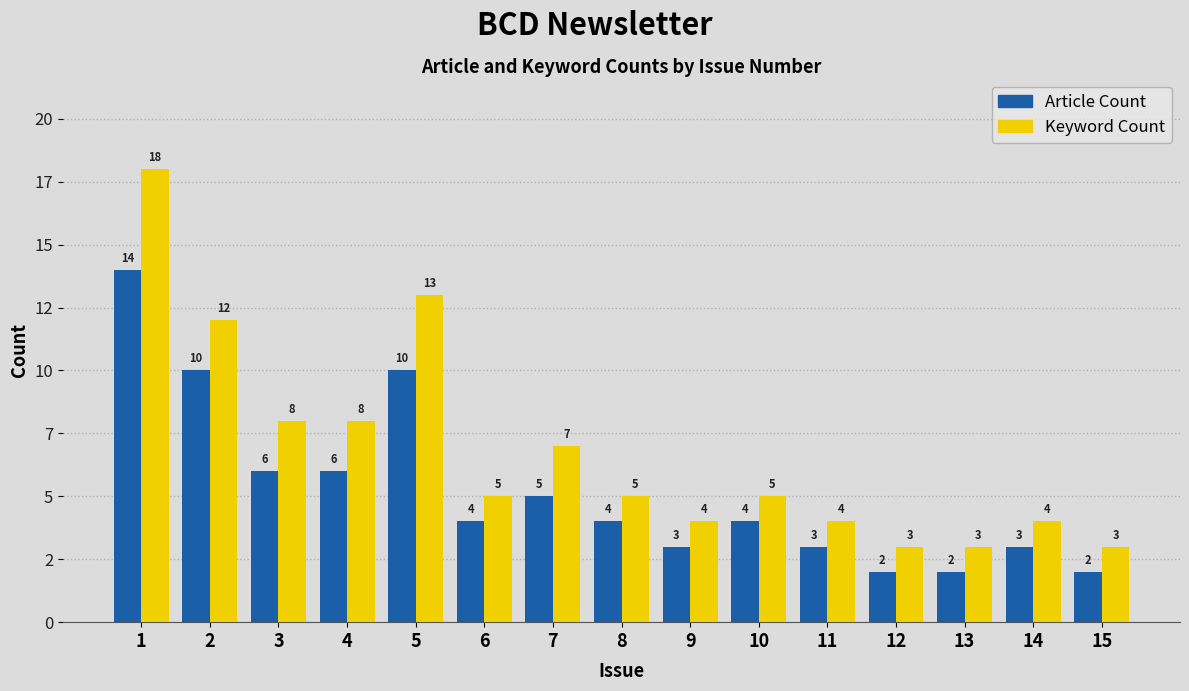

Are the bars grouped side by side (vs. stacked)?

Yes